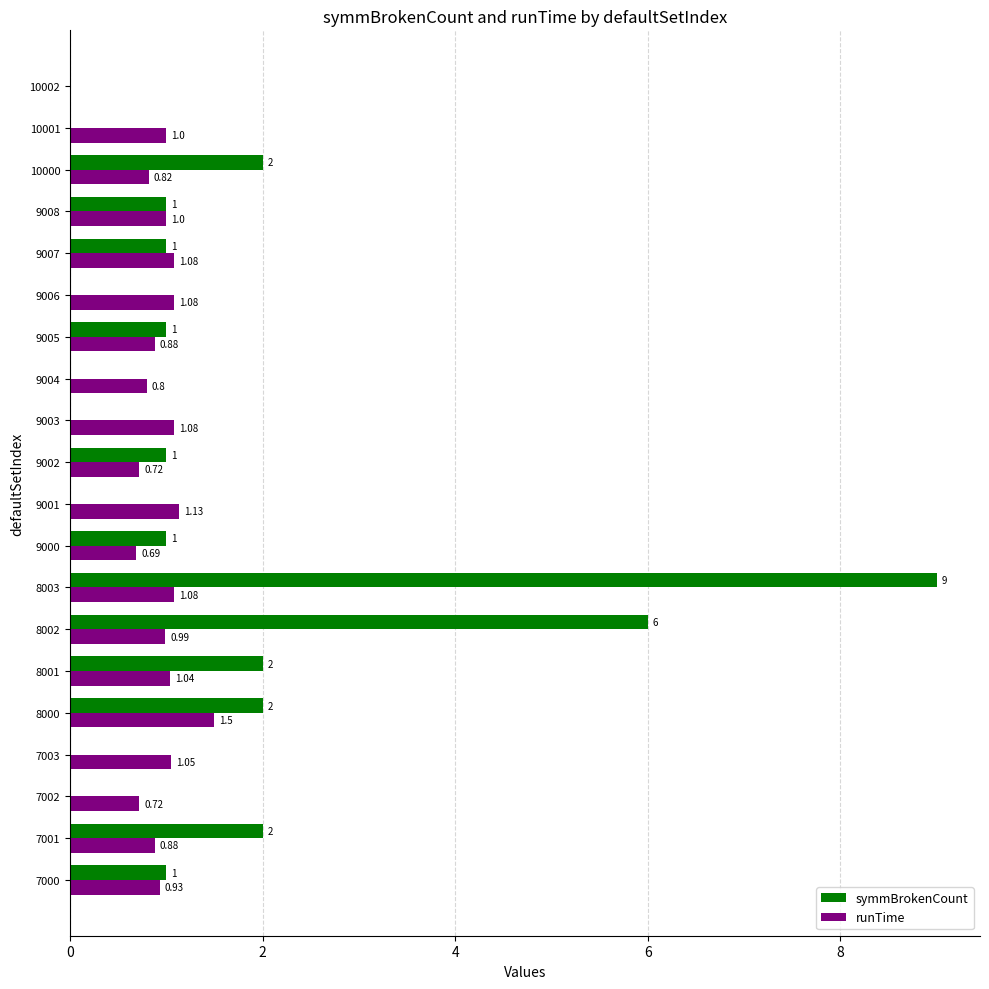

Which series changed the most between 7001 and 9003?

symmBrokenCount